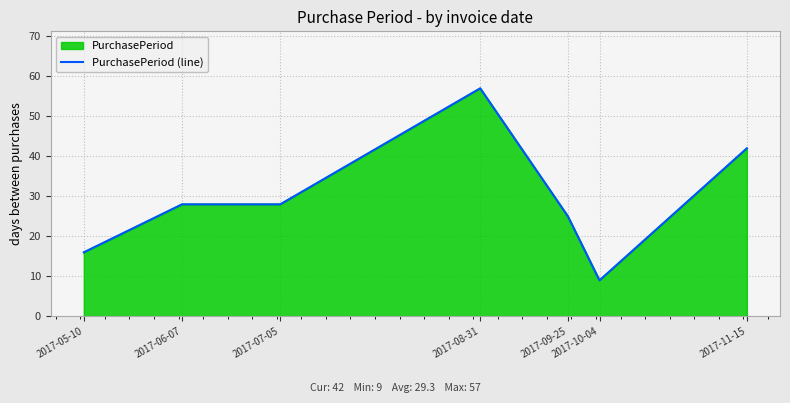

What is the sum of all values?

205